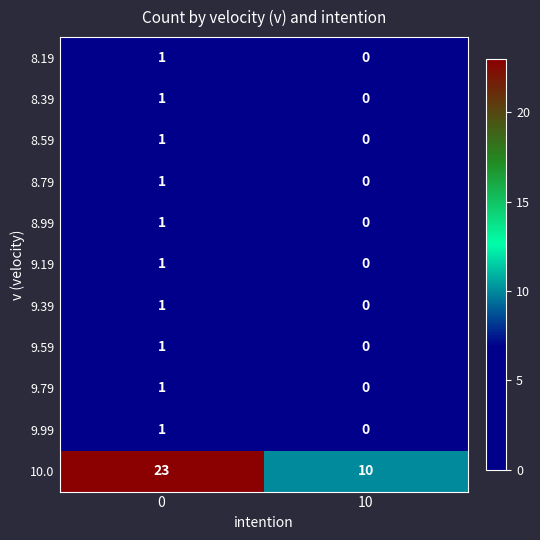

Which series has the widest spread of values?

10.0